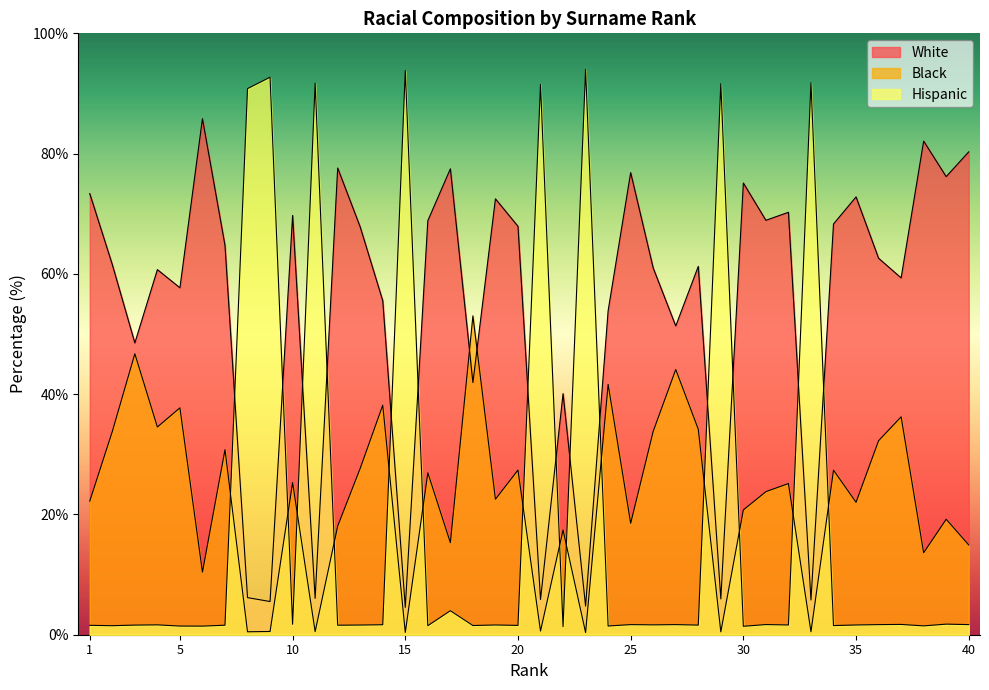

Rank the series by their maximum value, from highest to lowest.

Hispanic, White, Black